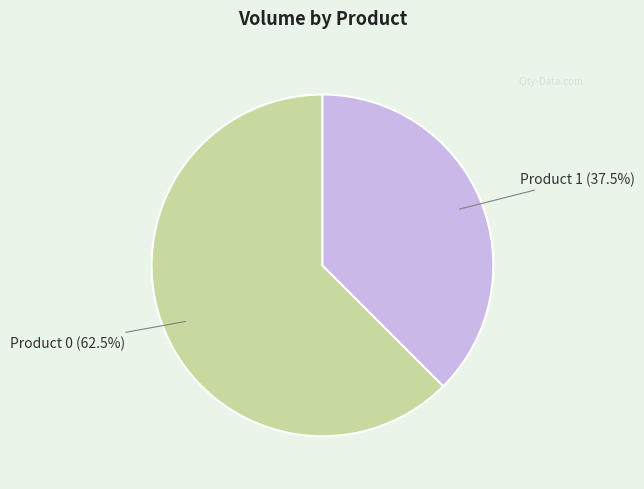

Does Product 0 represent more than half of the total?

Yes